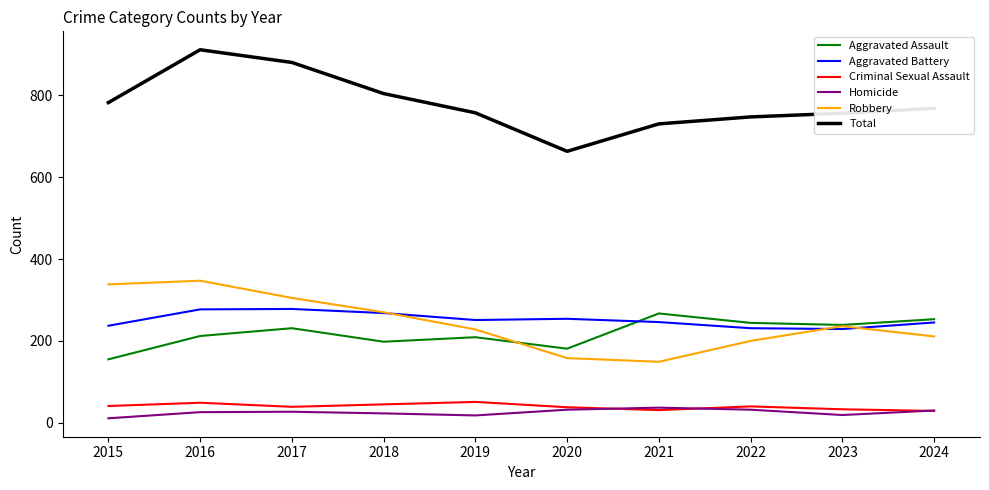

What is the minimum value shown in the chart?

11